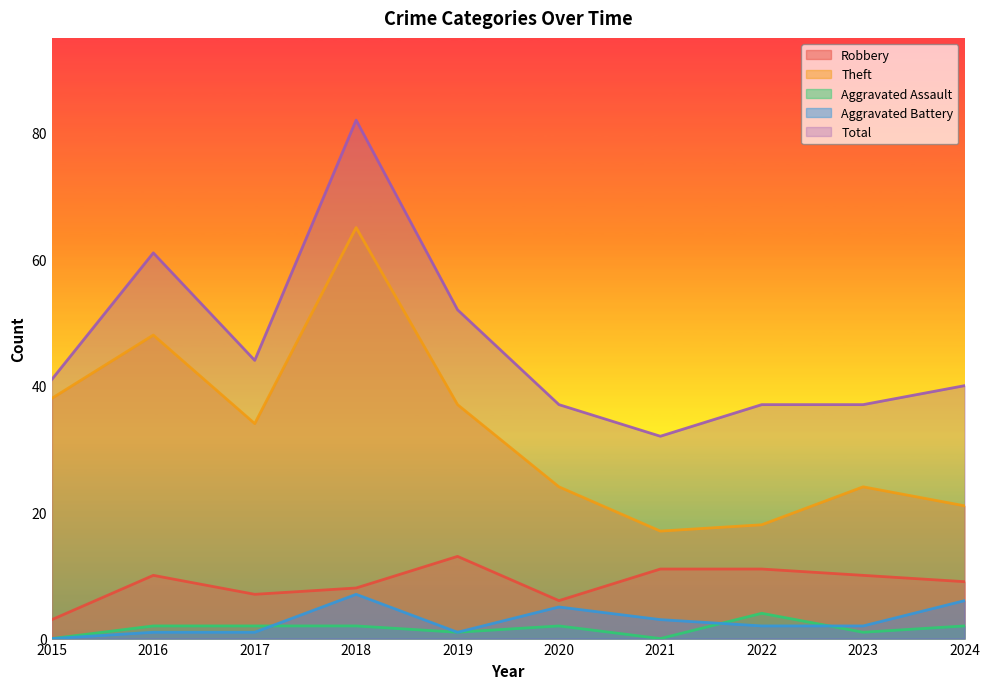

What is the difference between the Theft values at 2019 and 2022?

19